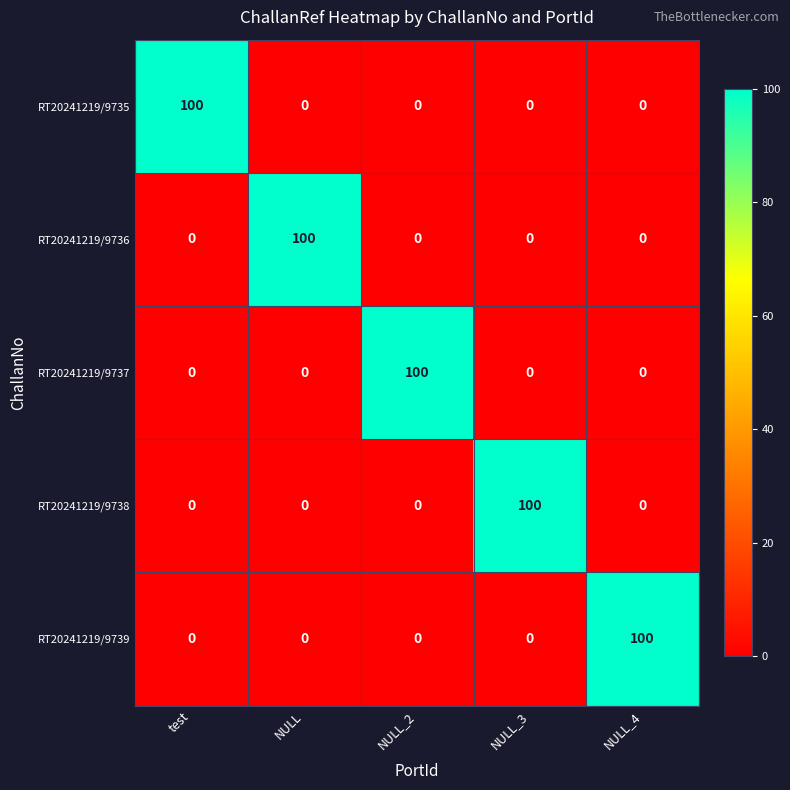

What is the maximum value shown in the chart?

100